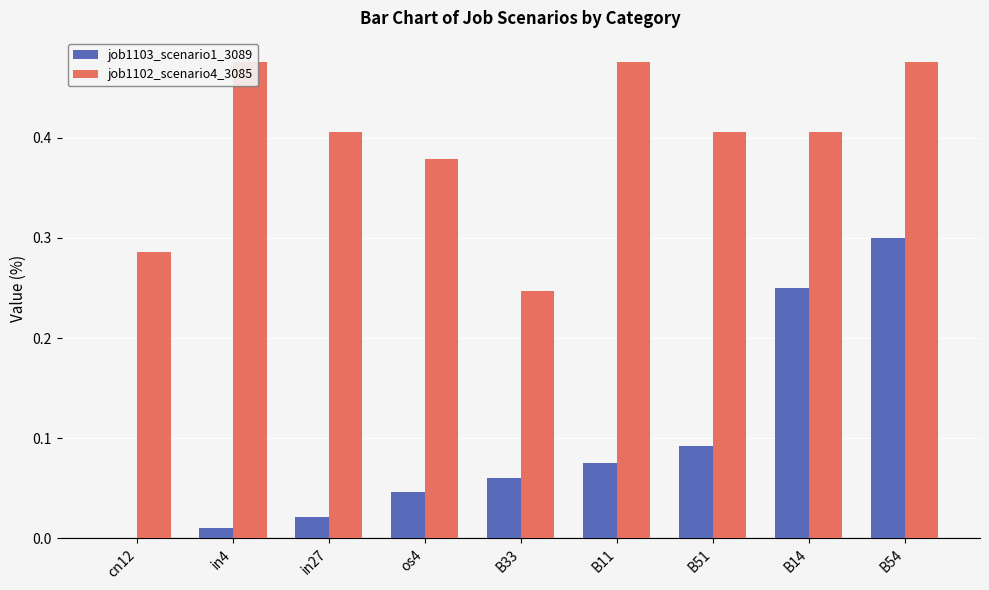

Reading left to right, what are all the values shown in this chart?

job1103_scenario1_3089: cn12=0.0	in4=0.0	in27=0.0	os4=0.0	B33=0.1	B11=0.1	B51=0.1	B14=0.3	B54=0.3
job1102_scenario4_3085: cn12=0.3	in4=0.5	in27=0.4	os4=0.4	B33=0.2	B11=0.5	B51=0.4	B14=0.4	B54=0.5